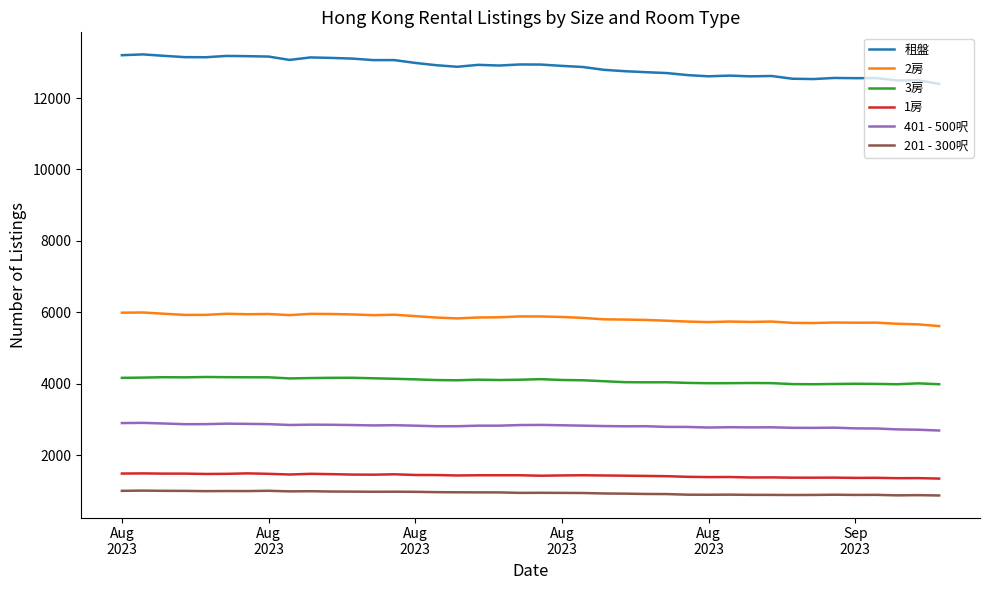

Does the chart display data point markers on the line(s)?

No